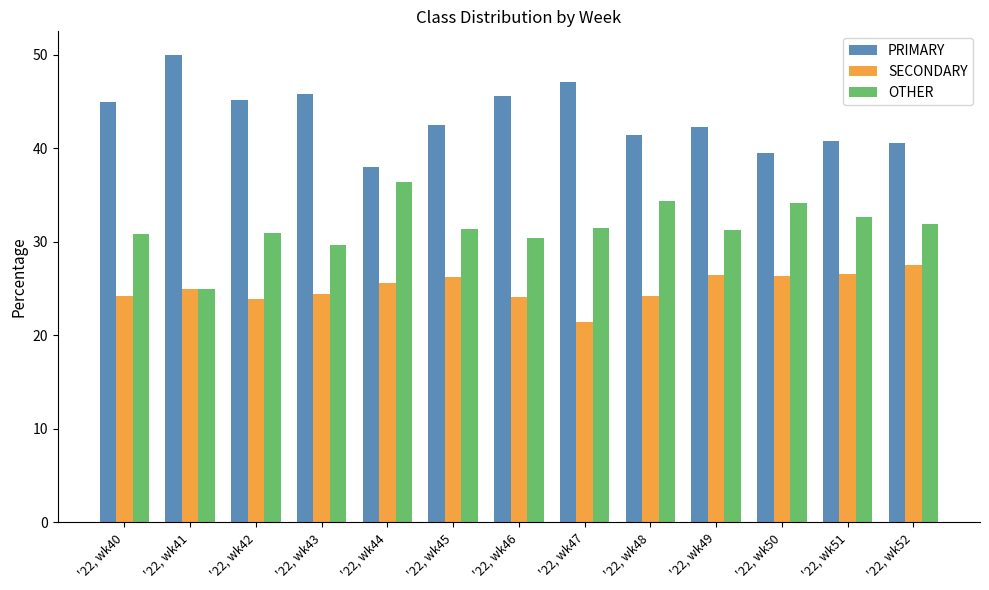

What is the approximate value of OTHER at '22, wk51?

32.7